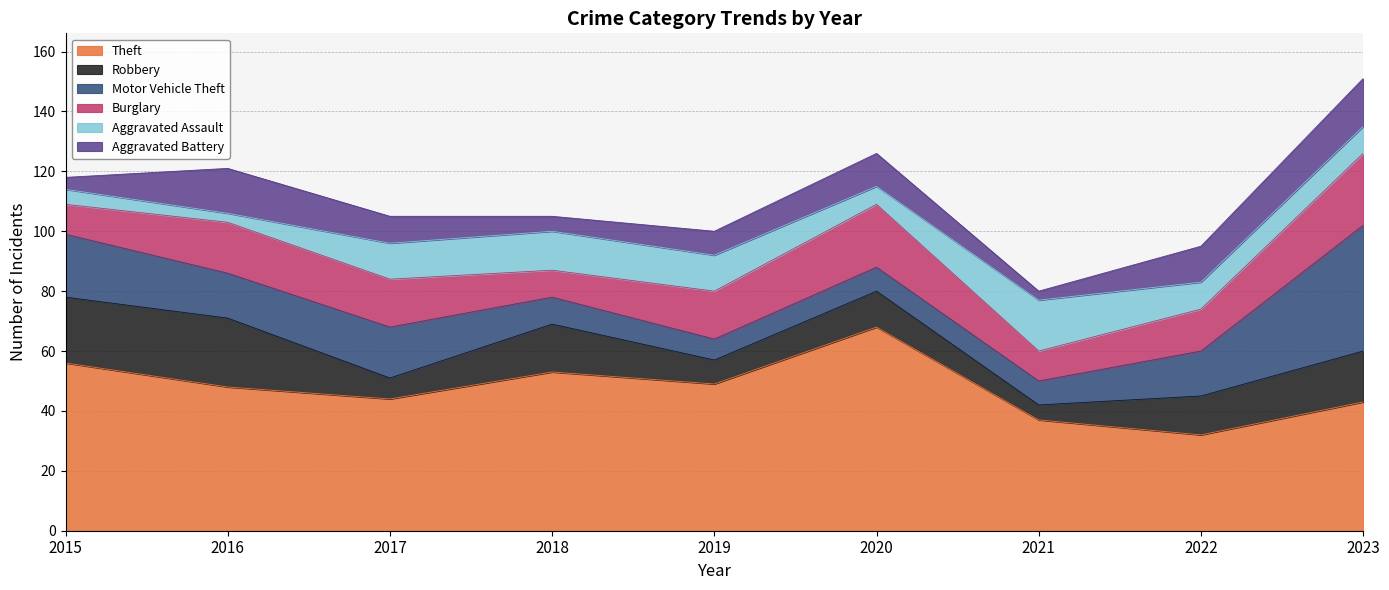

The value of Robbery at 2022 is 13. True or false?

True